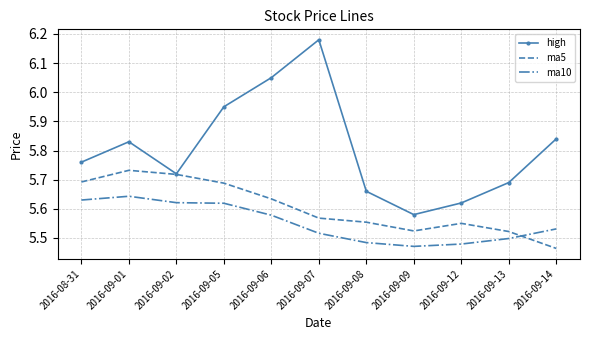

The value of ma5 at 2016-09-12 is 8.0. True or false?

False